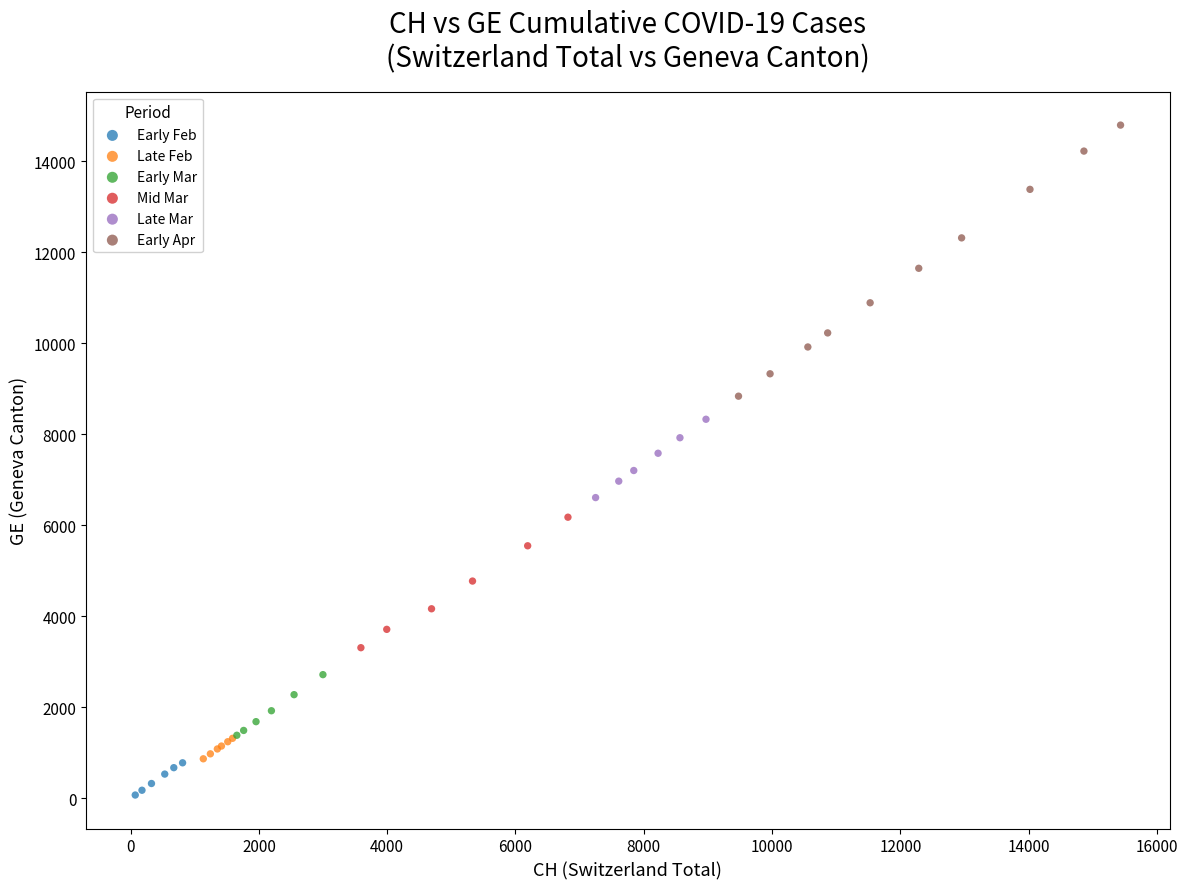

What are all the series names shown in the legend?

Early Feb, Late Feb, Early Mar, Mid Mar, Late Mar, Early Apr